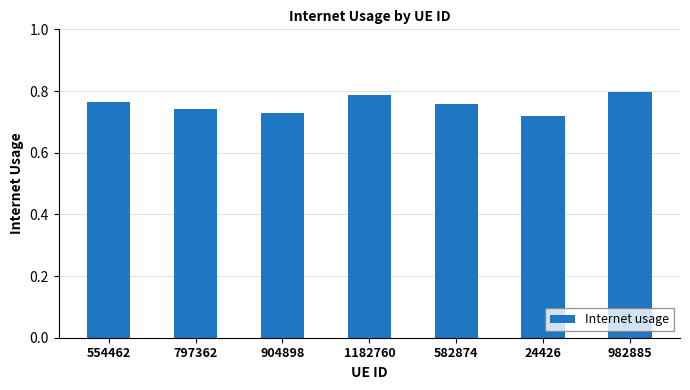

The value at 982885 is 0.5. True or false?

False